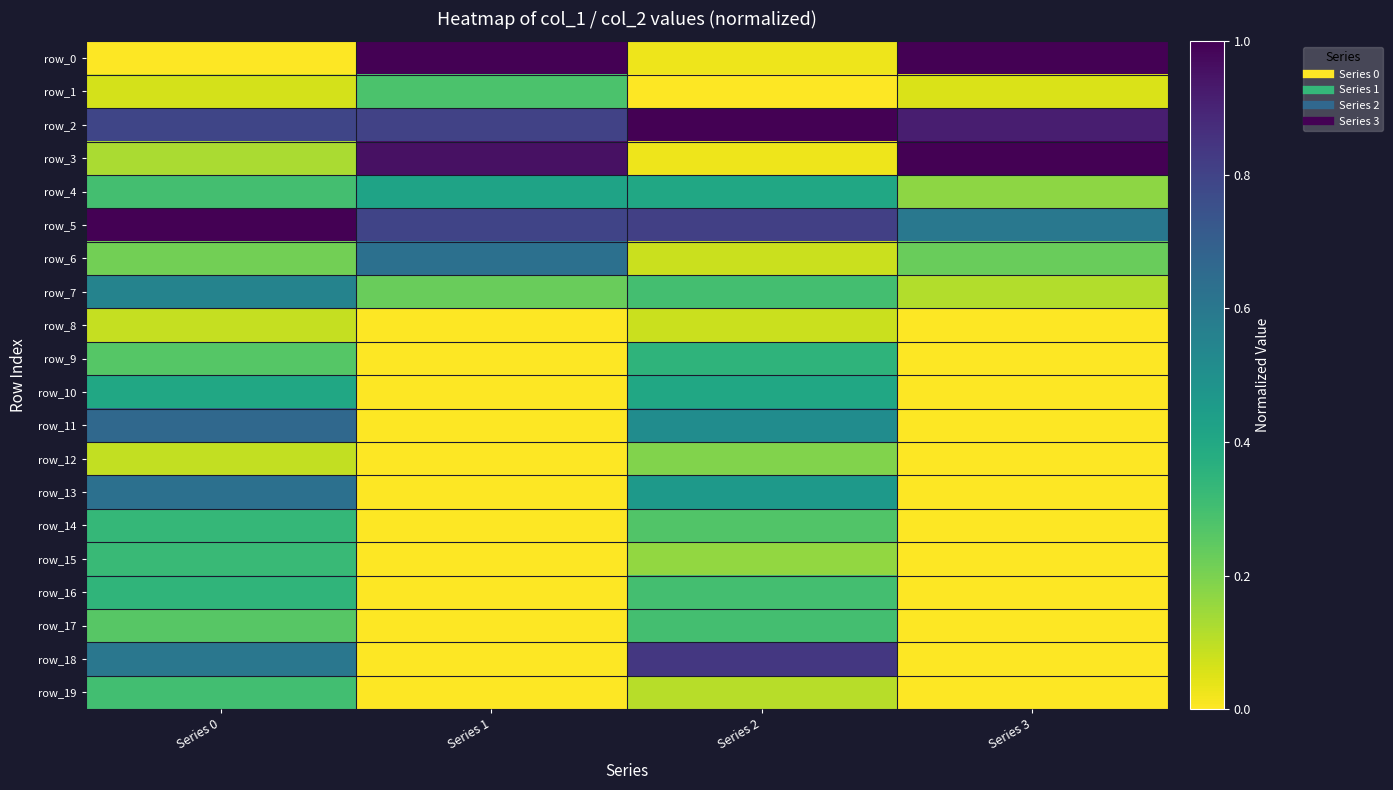

Rank the categories by row_10 value from lowest to highest.

Series 1, Series 3, Series 0, Series 2